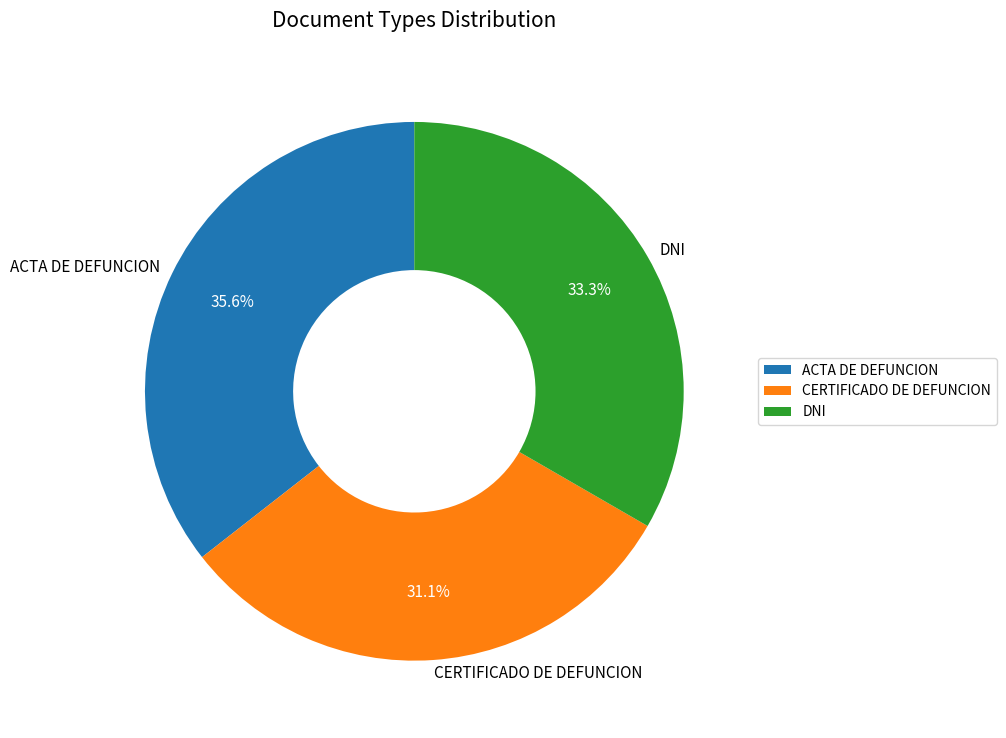

Which slice is the smallest?

CERTIFICADO DE DEFUNCION